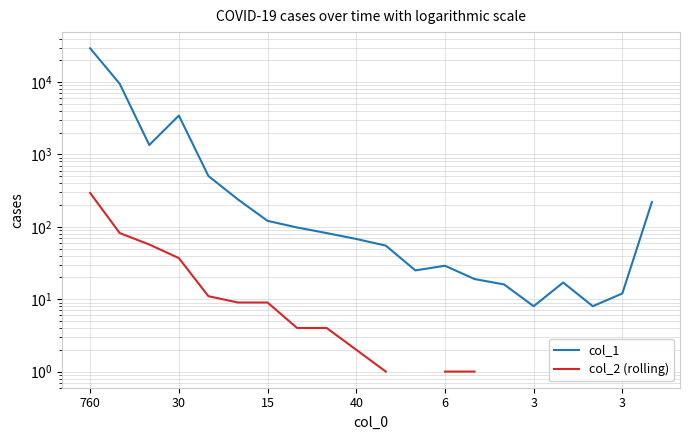

Read the col_1 value at 760.

29364.0